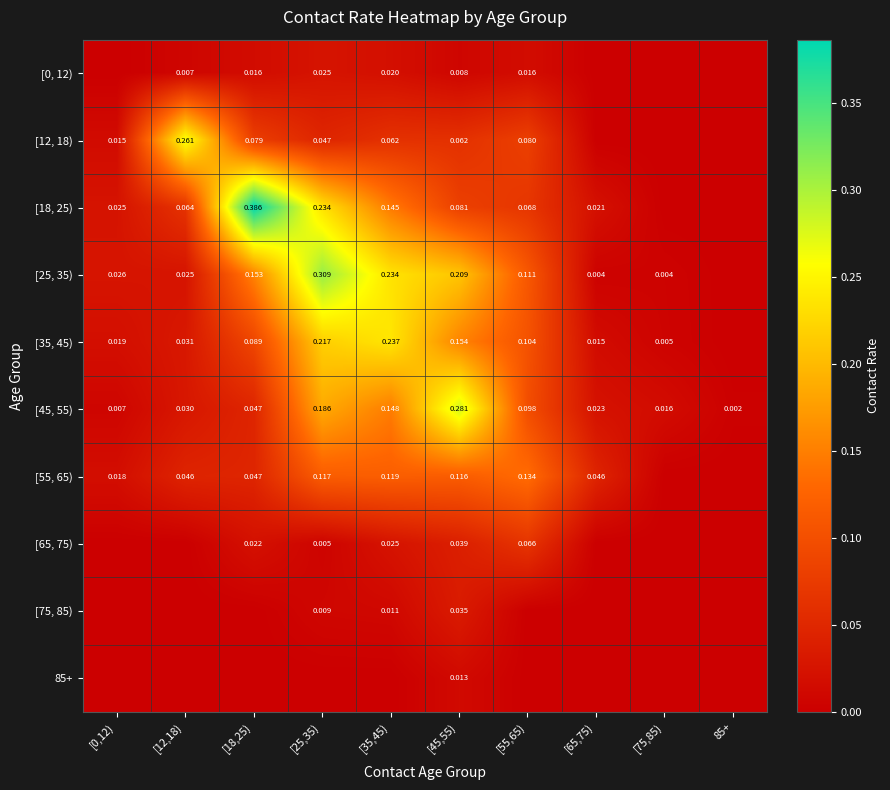

How many data points in [12, 18) are above 0?

7